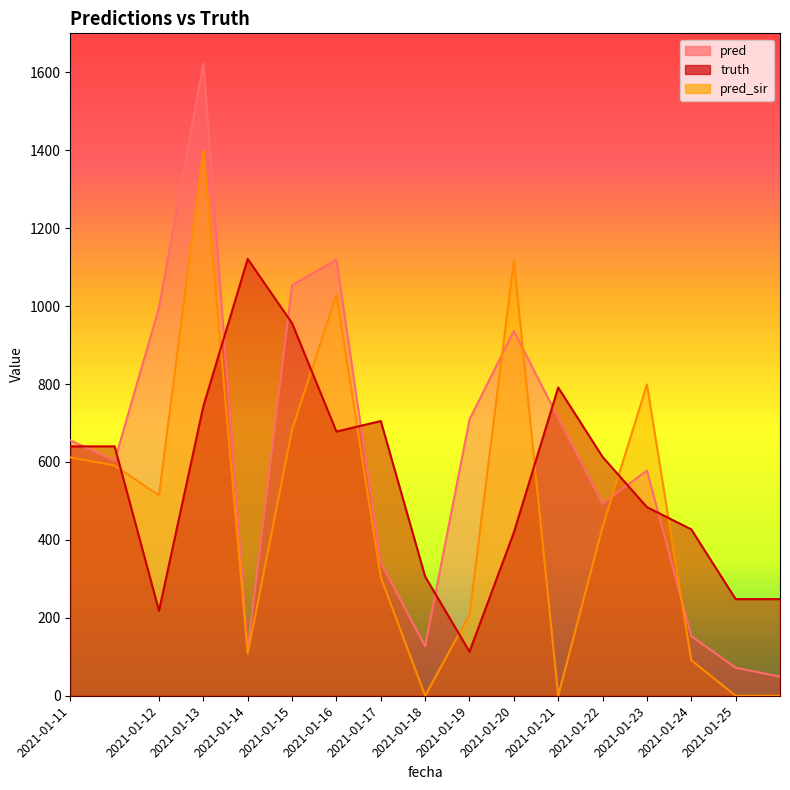

What is the difference between the maximum and minimum values in the truth series?

1008.0